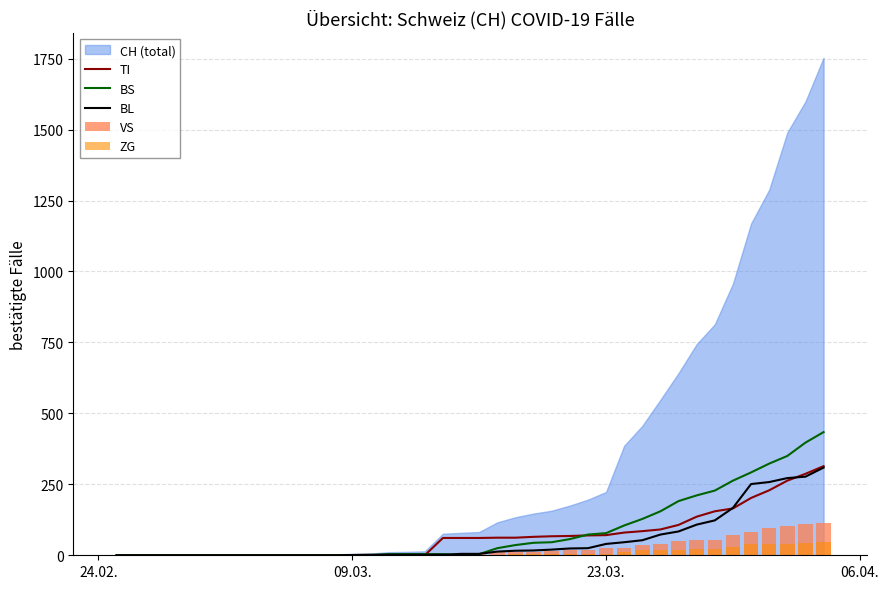

What is the highest value of the TI series?

314